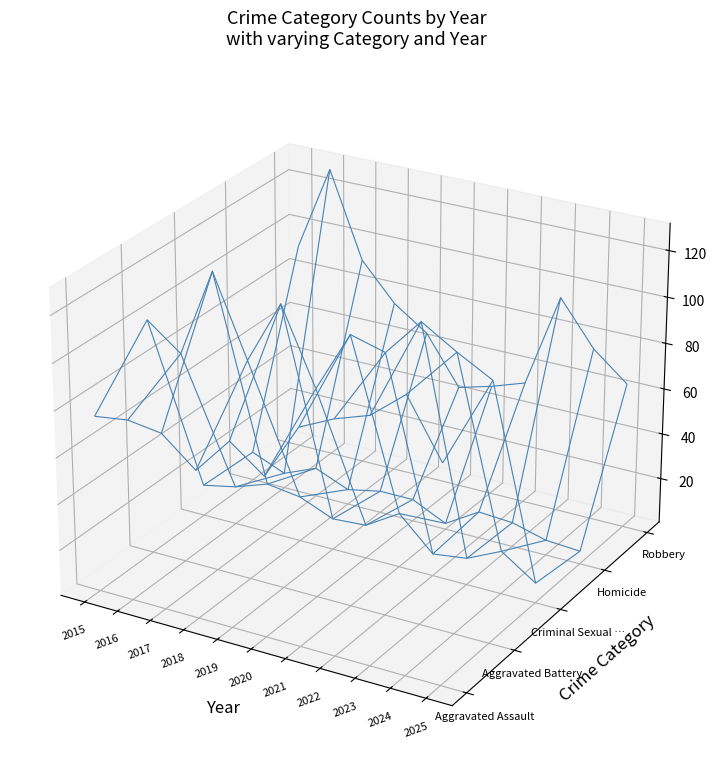

Reading right to left, what are all the values shown in this chart?

Aggravated Assault: 2025=93	2024=117	2023=105	2022=100	2021=93	2020=69	2019=80	2018=64	2017=76	2016=78	2015=76
Aggravated Battery: 2025=111	2024=119	2023=128	2022=112	2021=116	2020=90	2019=122	2018=95	2017=129	2016=91	2015=102
Criminal Sexual Assault: 2025=9	2024=19	2023=12	2022=10	2021=24	2020=15	2019=14	2018=20	2017=22	2016=17	2015=14
Homicide: 2025=6	2024=7	2023=11	2022=12	2021=3	2020=10	2019=10	2018=7	2017=13	2016=7	2015=13
Robbery: 2025=64	2024=76	2023=95	2022=54	2021=49	2020=45	2019=66	2018=76	2017=92	2016=129	2015=92